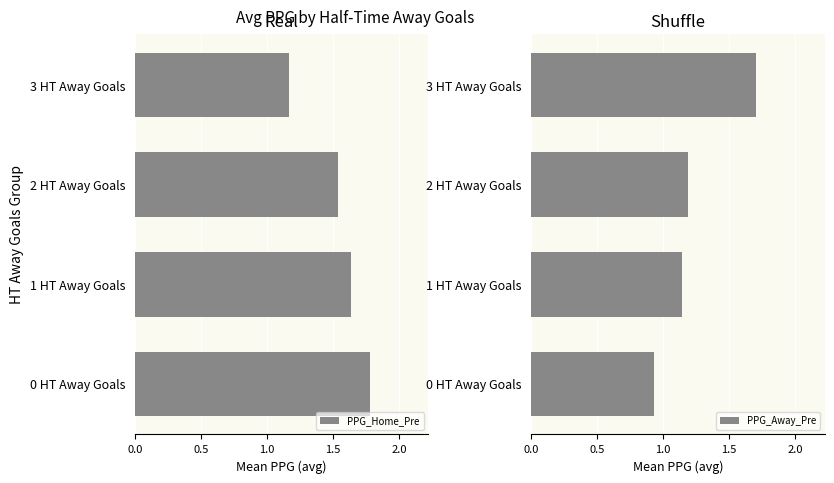

Where is PPG_Home_Pre nearest to the value 1?

3 HT Away Goals